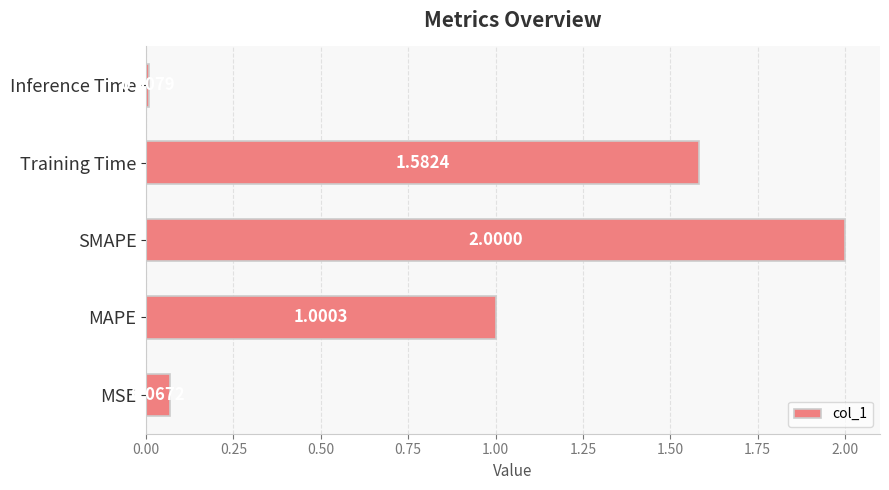

What is the sum of all values?

4.7